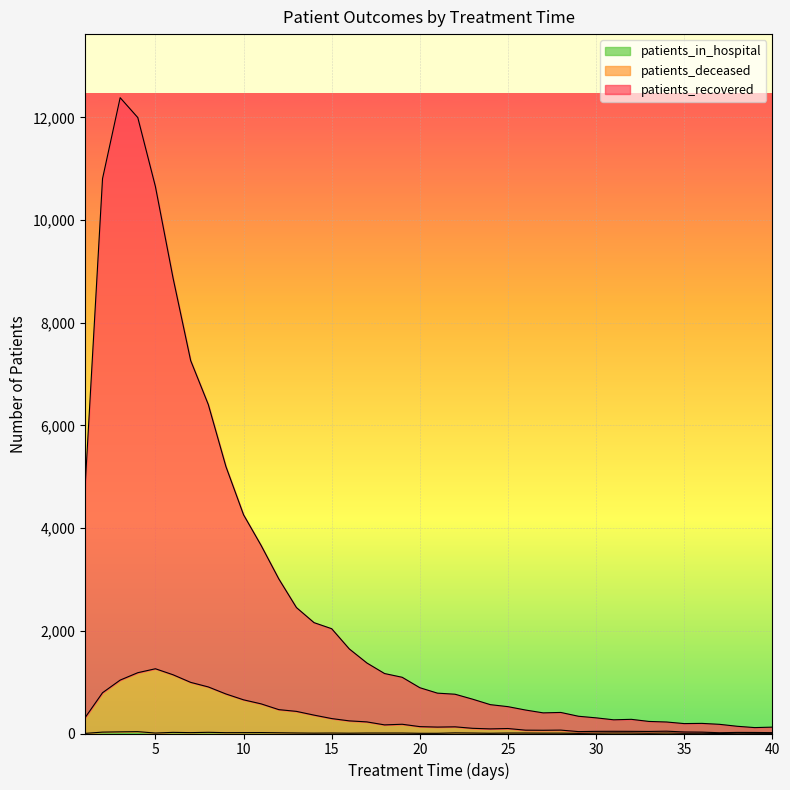

What is the value of the patients_deceased point at the 33rd from the left?

40